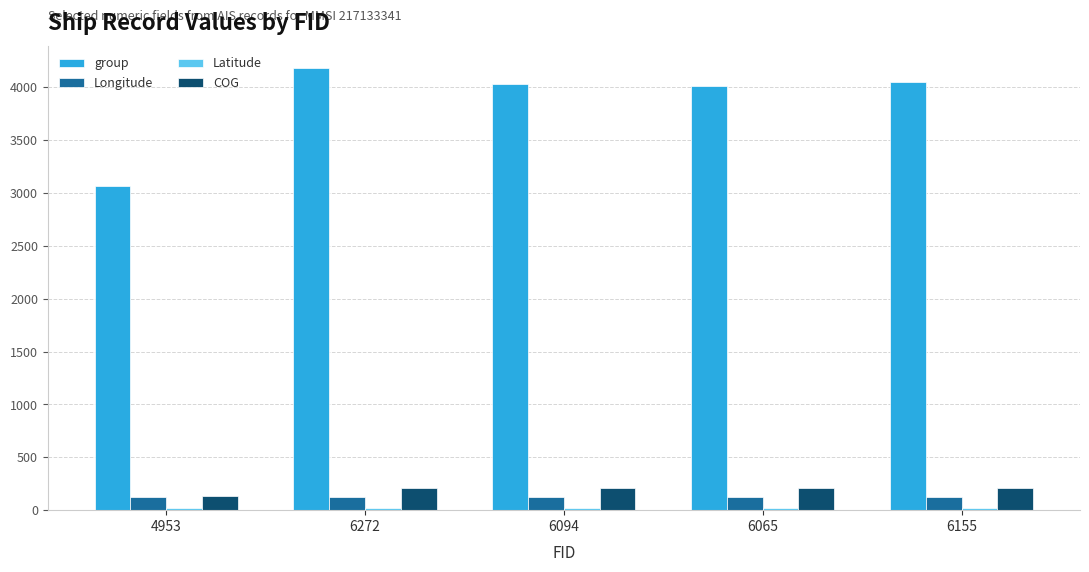

How many series are shown in this chart?

4